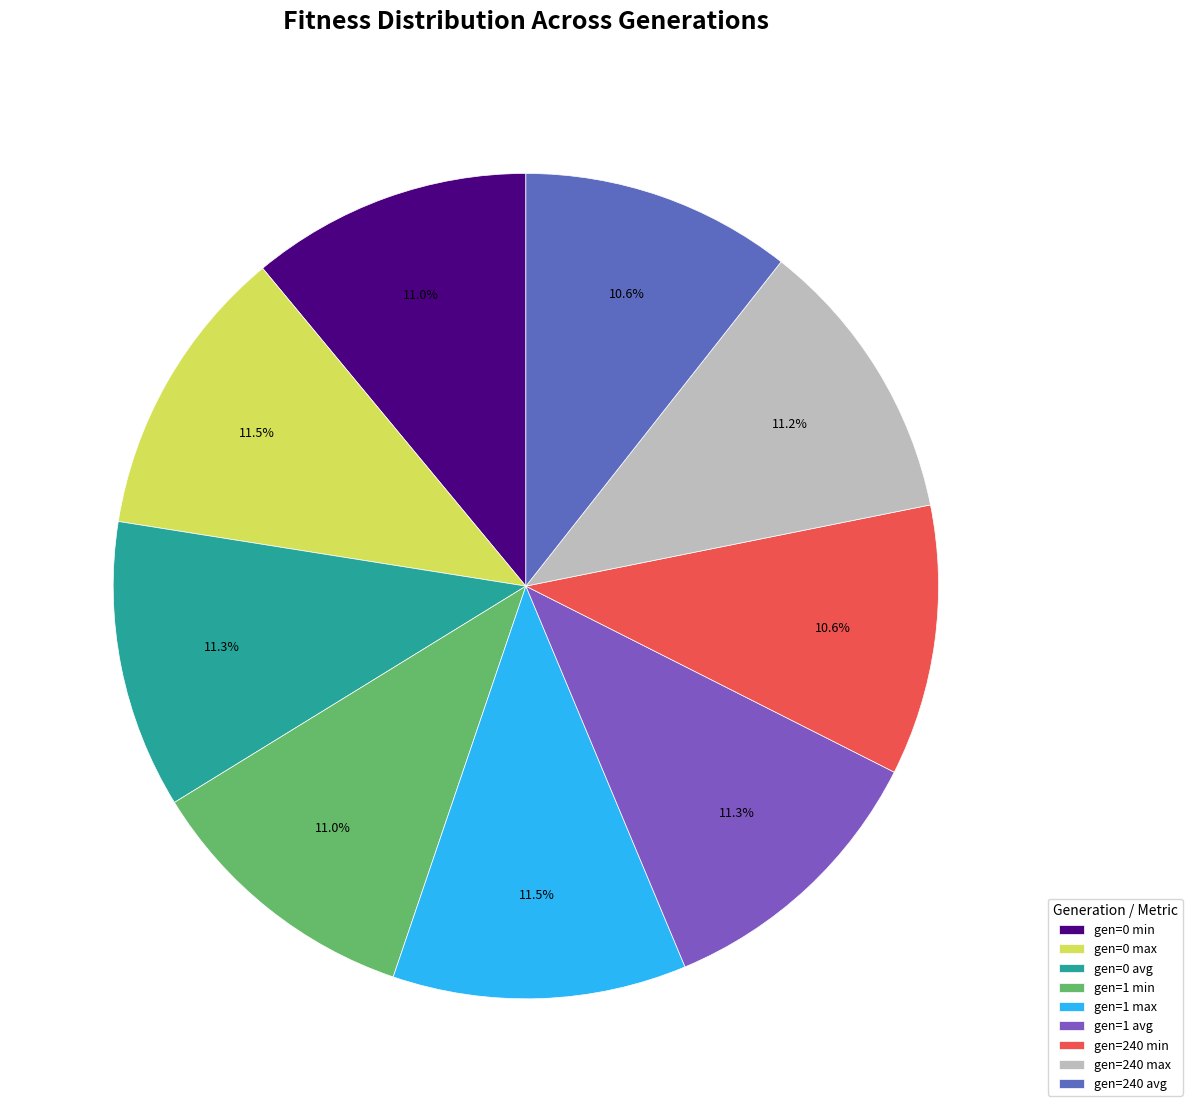

Is the sum of gen=240 max and gen=1 max greater than half?

No